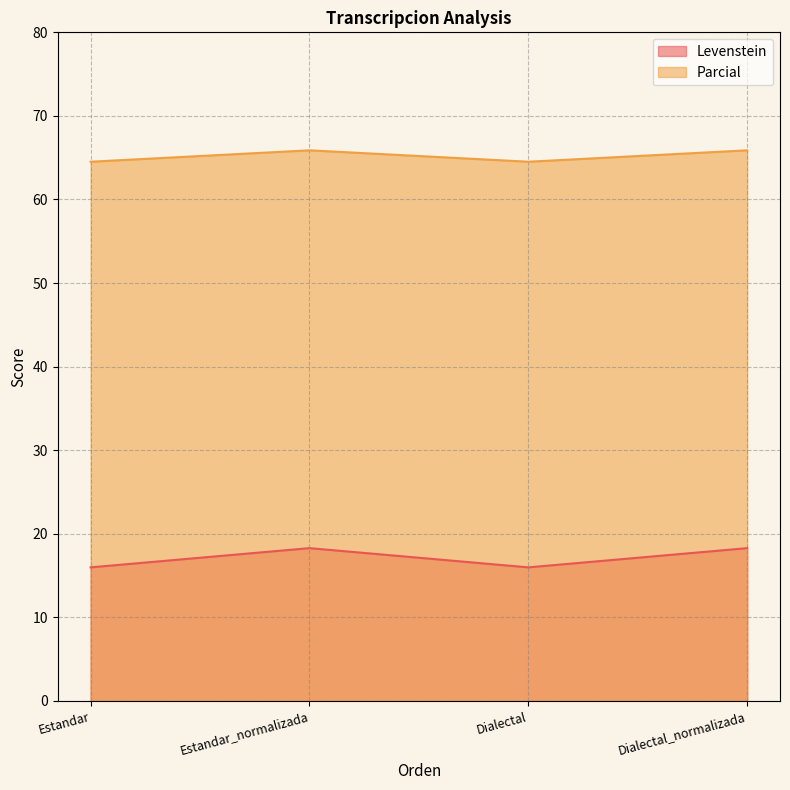

Count the number of categories in the chart.

4